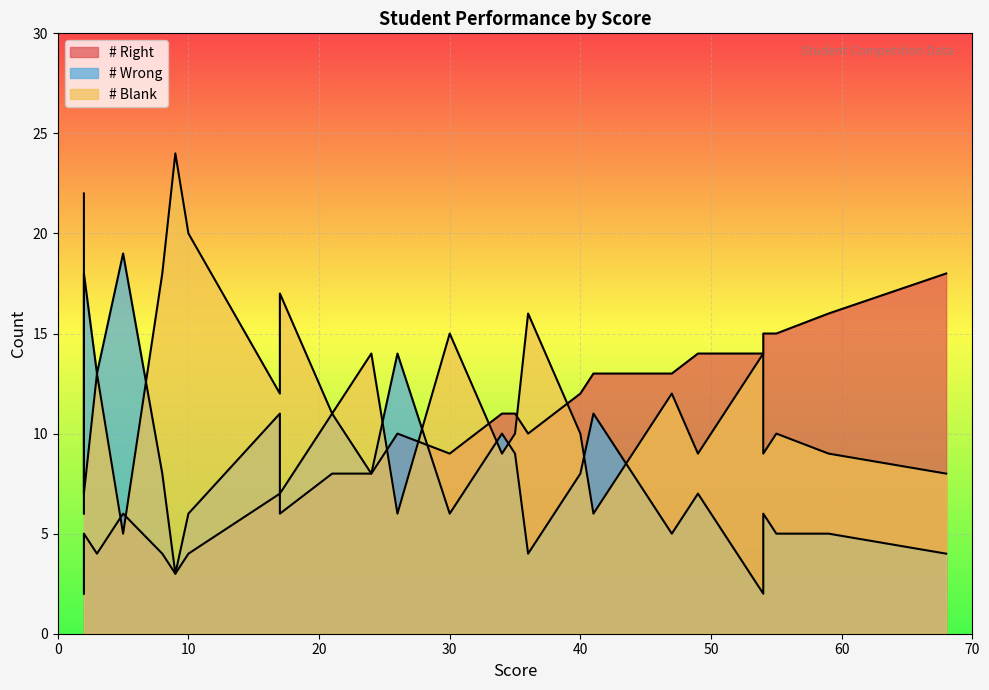

What is the total value across all series at 55?

30